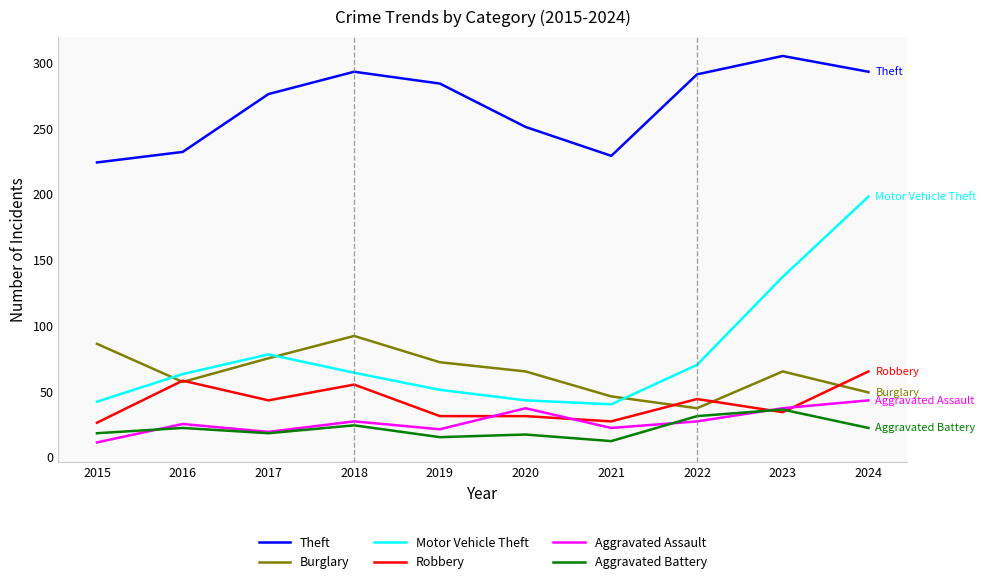

Count the number of data series in this chart.

6